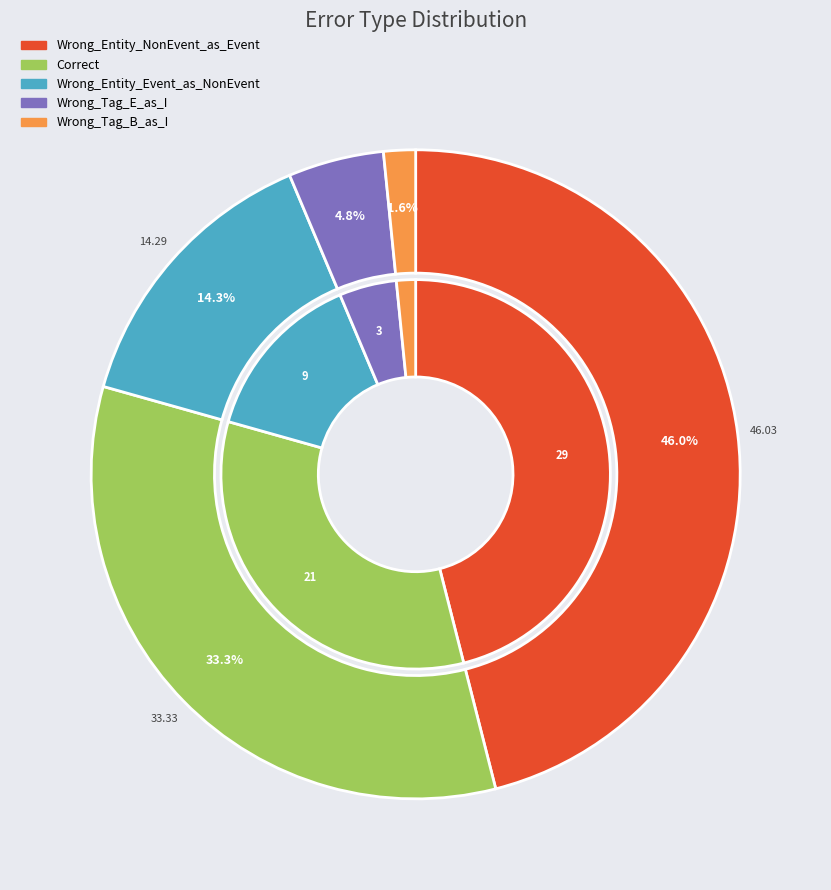

What percentage is the Correct slice, to the nearest percent?

33%